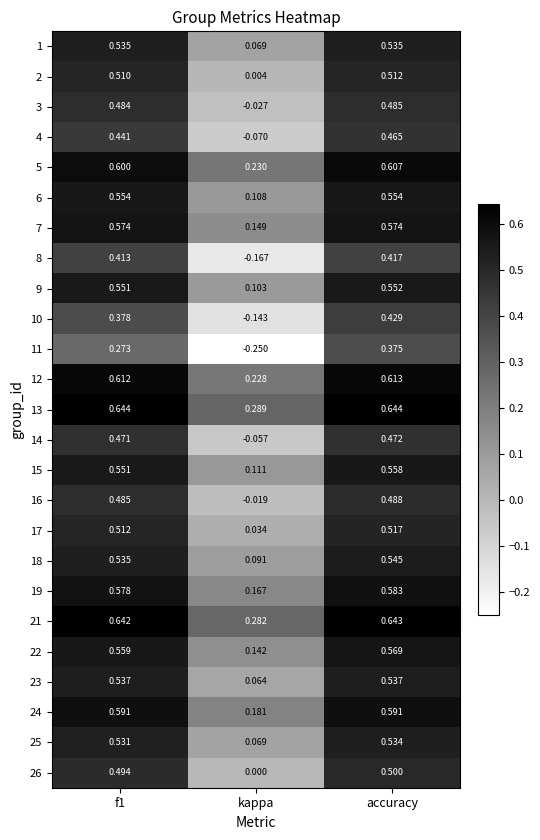

At which label does 5 reach its peak?

accuracy